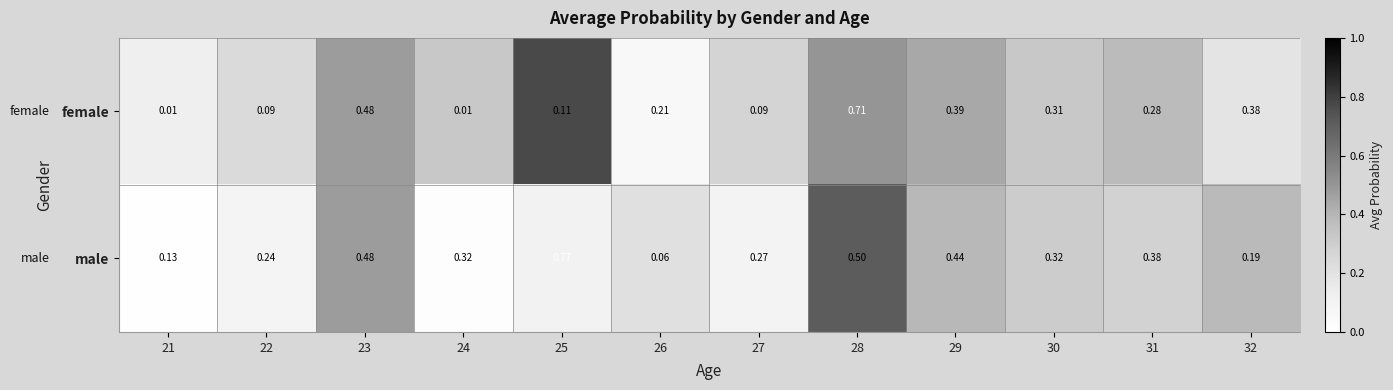

Which series has the largest total across all categories?

male